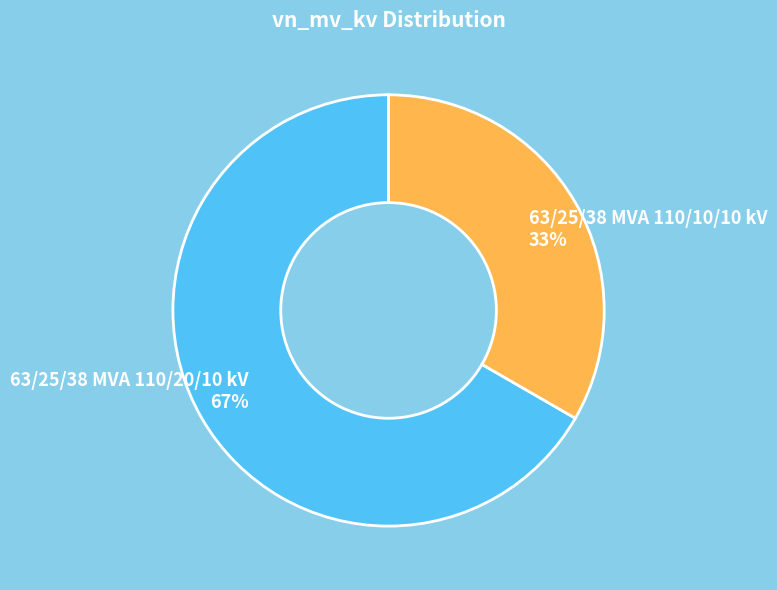

To the nearest percent, what portion does 63/25/38 MVA 110/20/10 kV represent?

67%